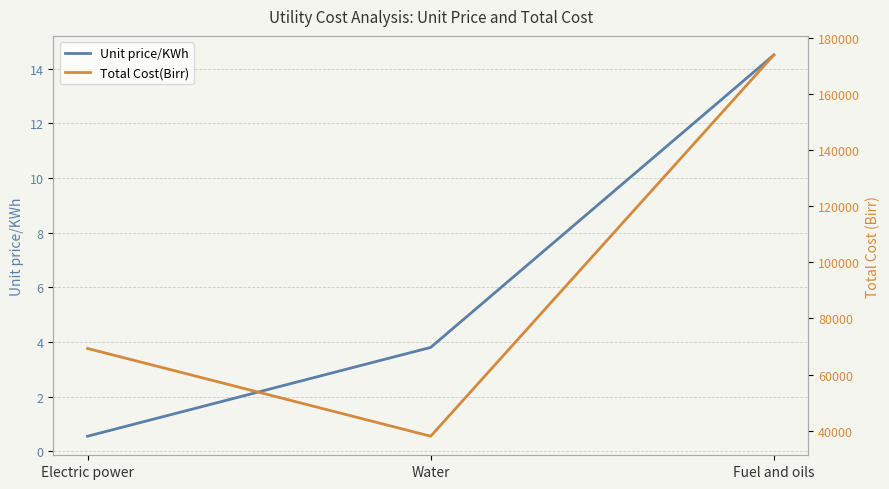

At which category does the chart reach its minimum across all series?

Electric power